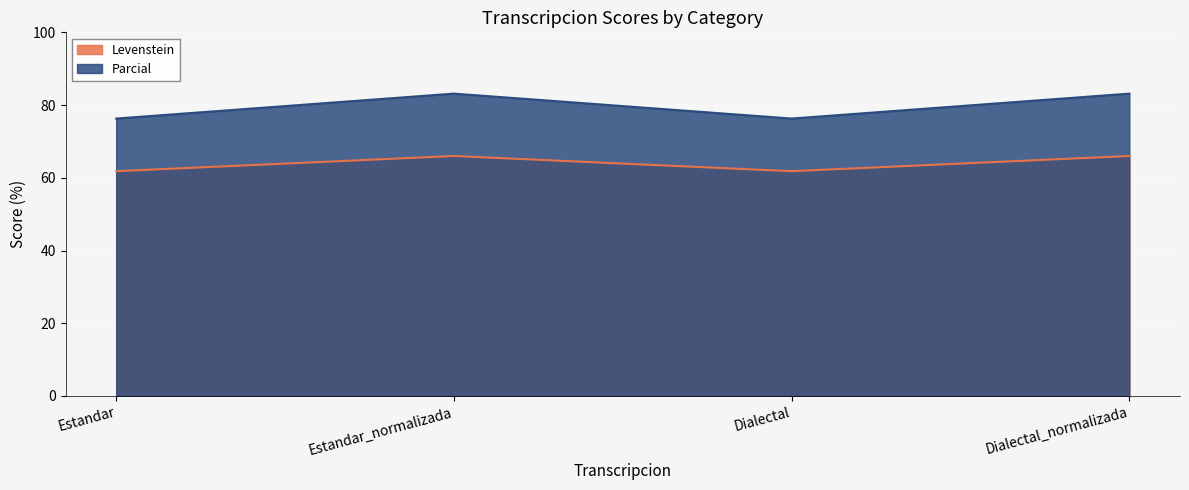

True or false: Parcial and Levenstein intersect in this chart.

False